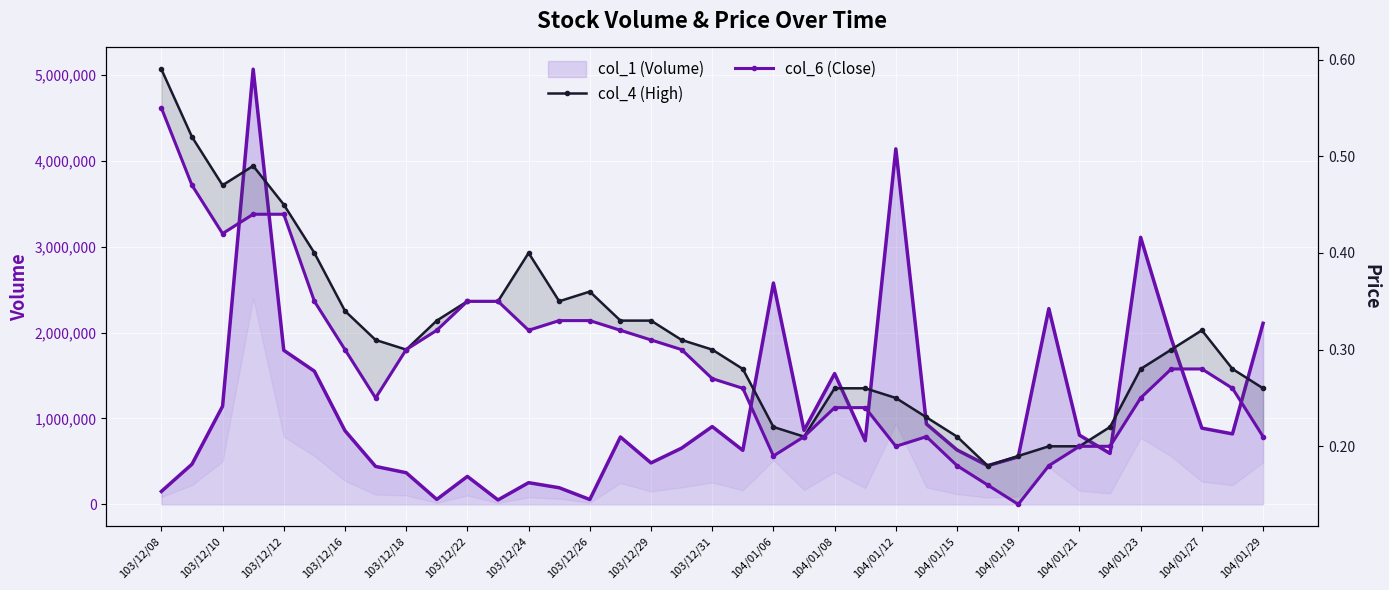

True or false: col_1 (Volume) line has a value of 265992.0 at 103/12/26.

False